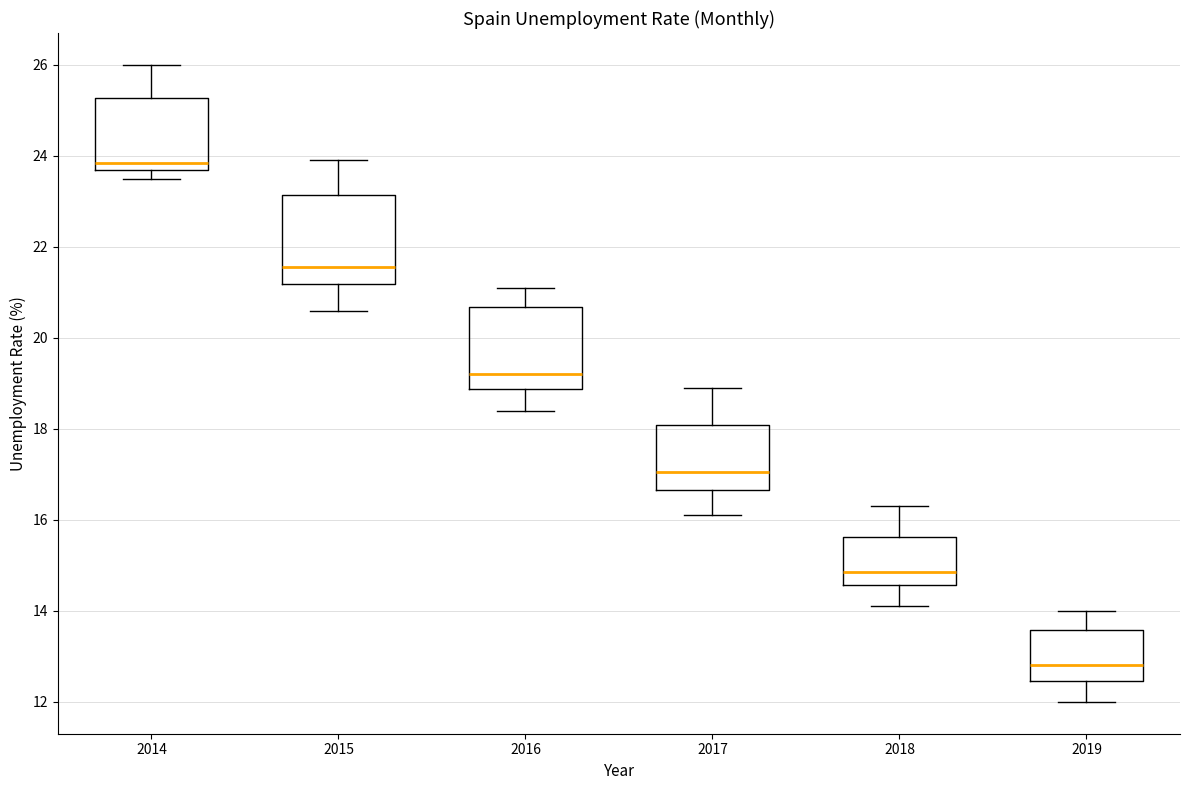

Where is the upper edge of the box at x = 2015 on the y-axis? The values are not printed on the chart, so give them approximately, as read against the axis.

23.2